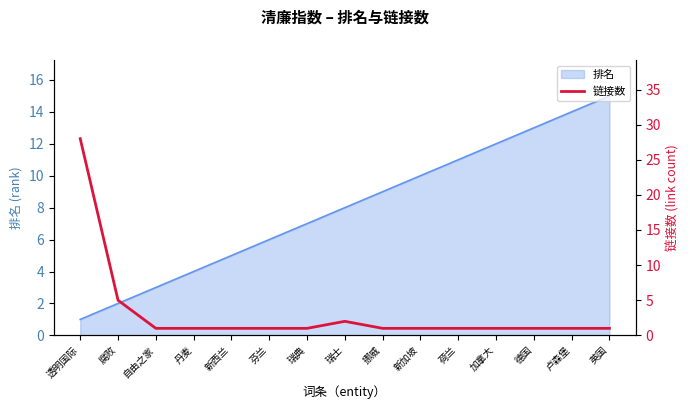

What is the greatest value displayed?

28